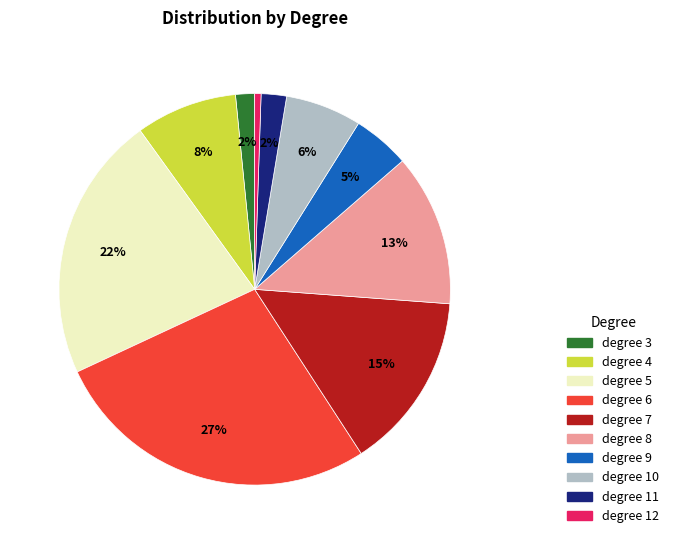

How many slices are in this pie chart?

10